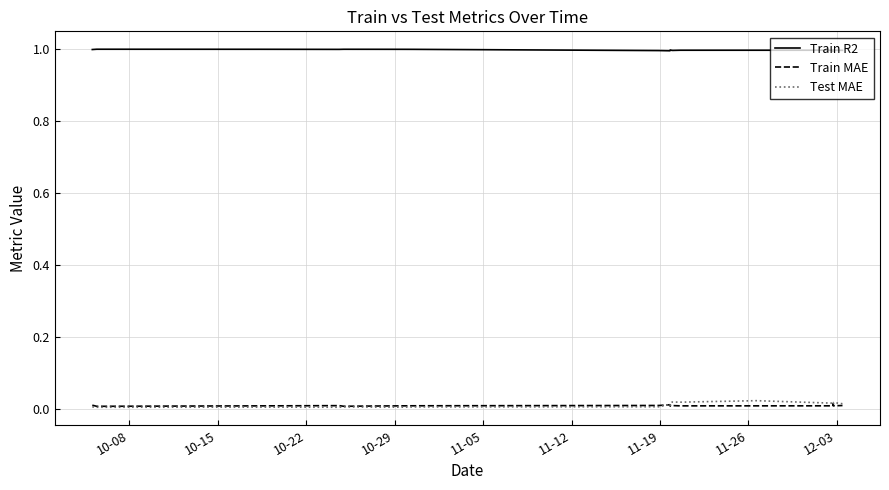

Which series has the widest spread of values?

Test MAE